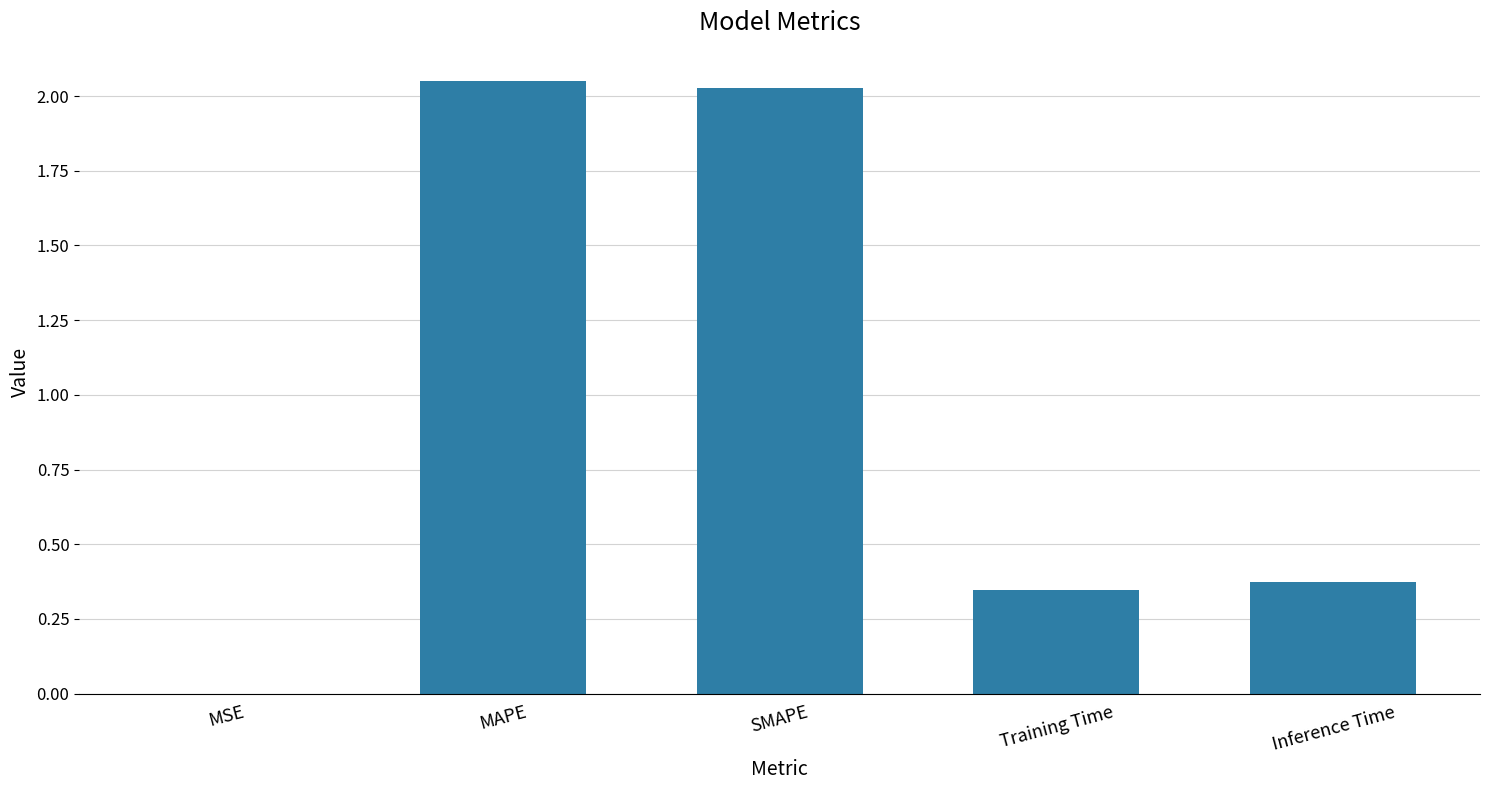

The chart shows a value of 0.5 at Training Time. True or false?

False